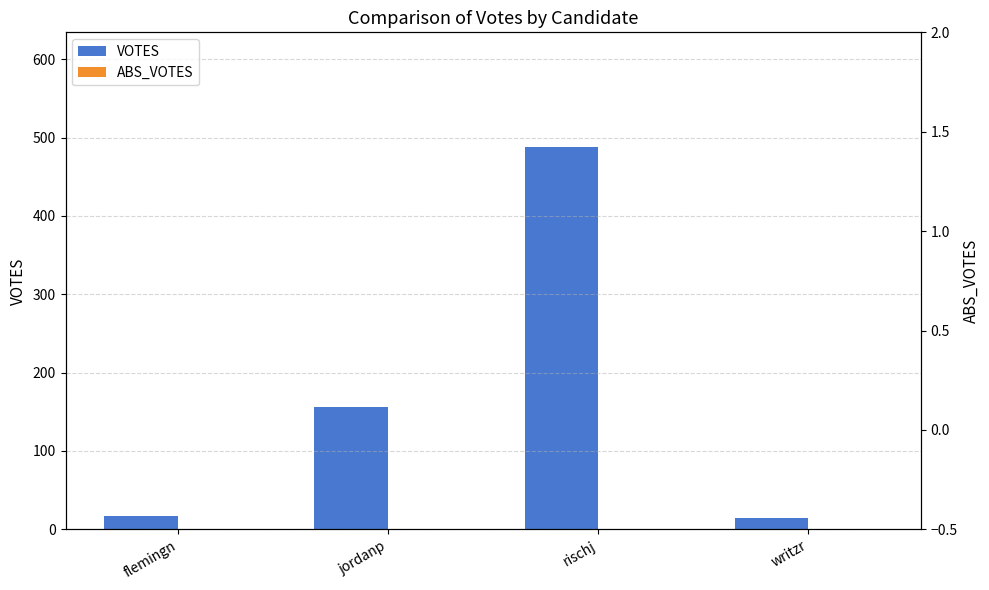

The ABS_VOTES series shows 0 at flemingn. True or false?

True